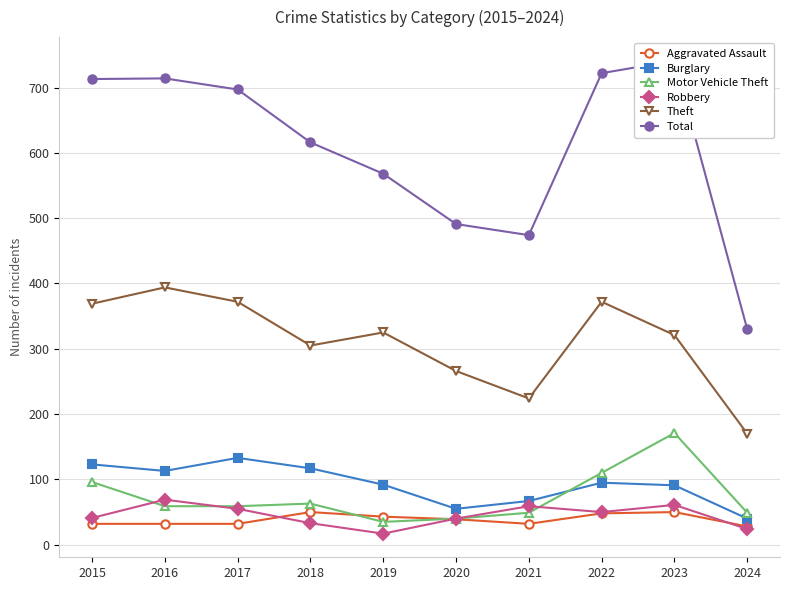

The Total series shows 363 at 2019. True or false?

False